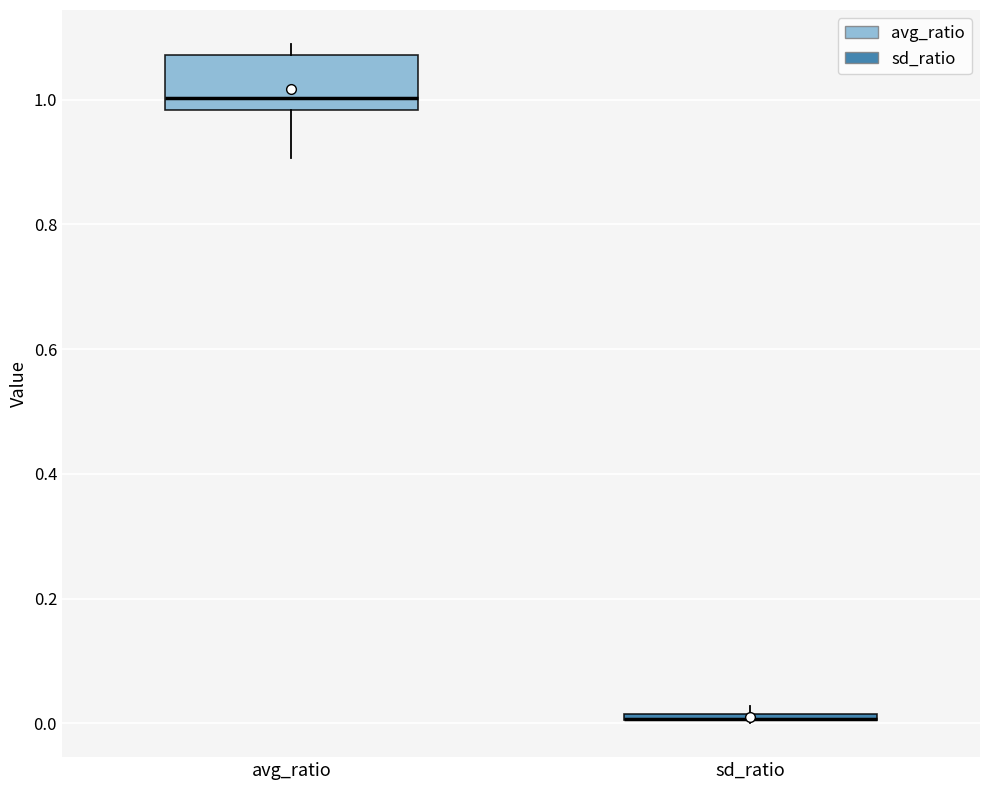

Comparing the boxes themselves (not the whiskers), which one is the tallest?

avg_ratio